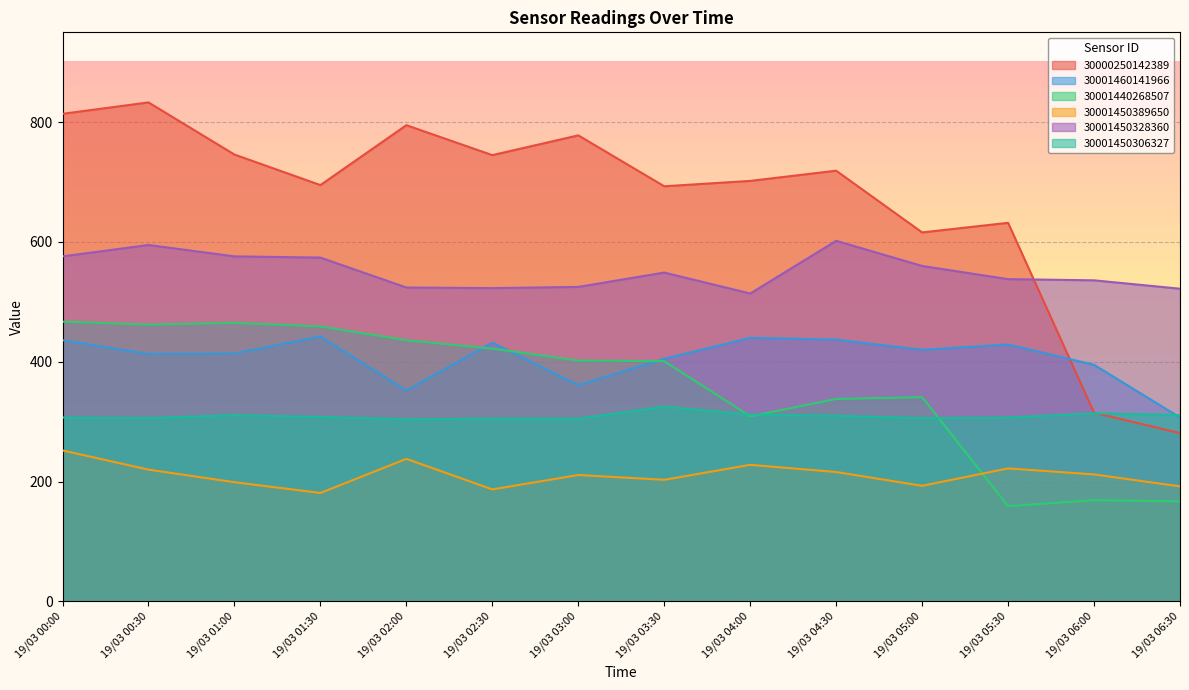

Between 19/03 00:30 and 19/03 03:30, which series saw the biggest shift?

30000250142389